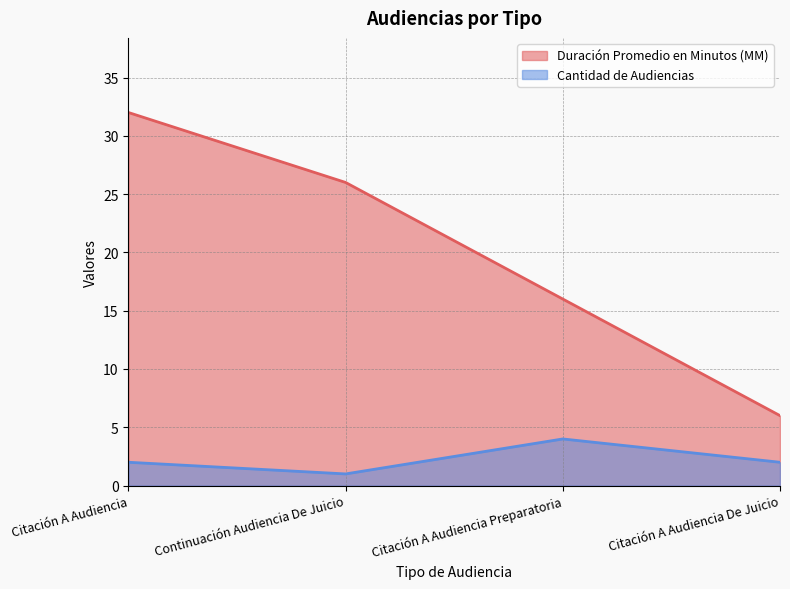

At Citación A Audiencia, list the series in order from largest to smallest.

Duración Promedio en Minutos (MM), Cantidad de Audiencias